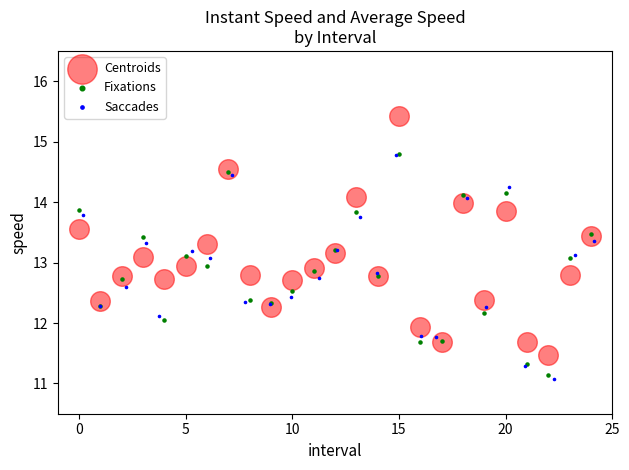

Which series has the largest Y range (max minus min)?

Centroids